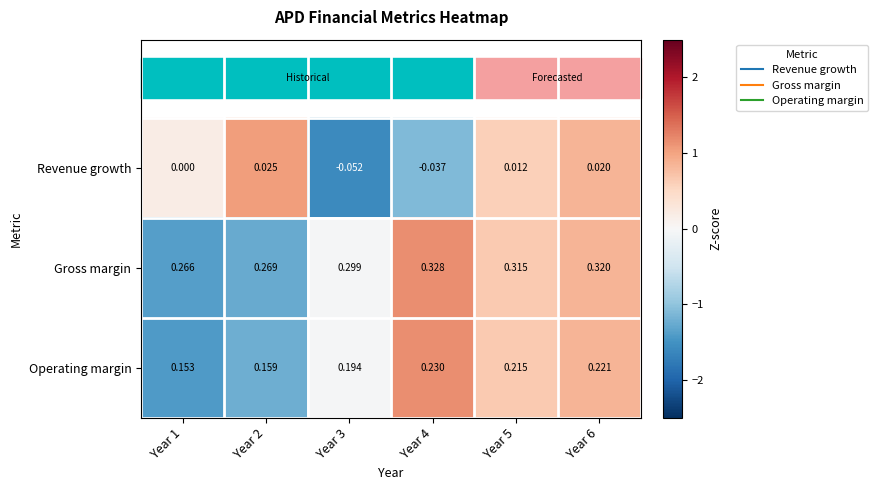

Between Year 3 and Year 5, which series saw the biggest shift?

Revenue growth